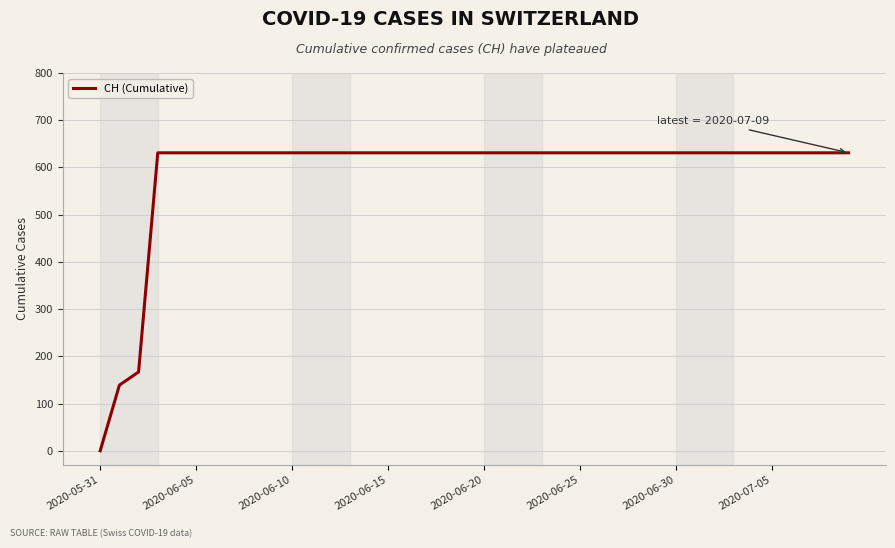

What is the greatest value displayed?

631